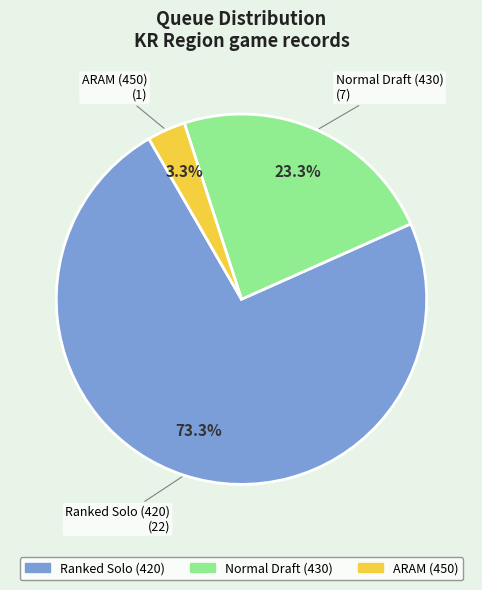

Does any single category account for the majority?

Yes